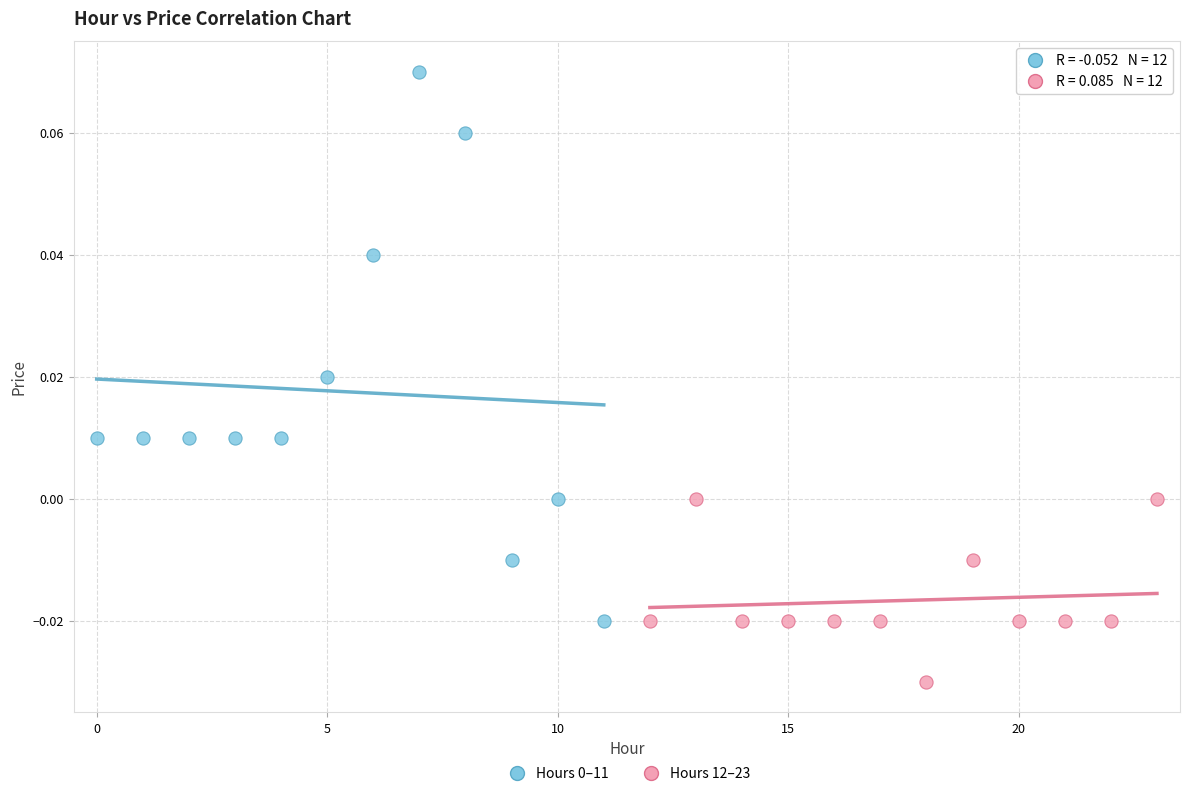

Which series contains the lowest Y value?

Hours 12–23